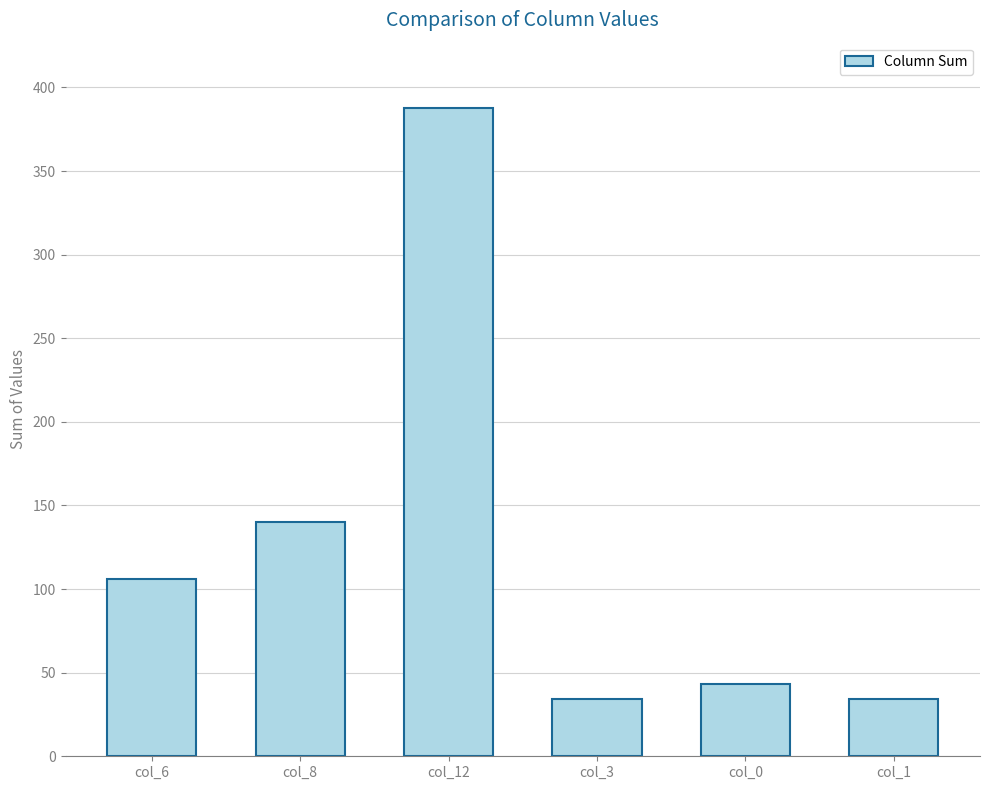

The chart shows a value of 57 at col_1. True or false?

False